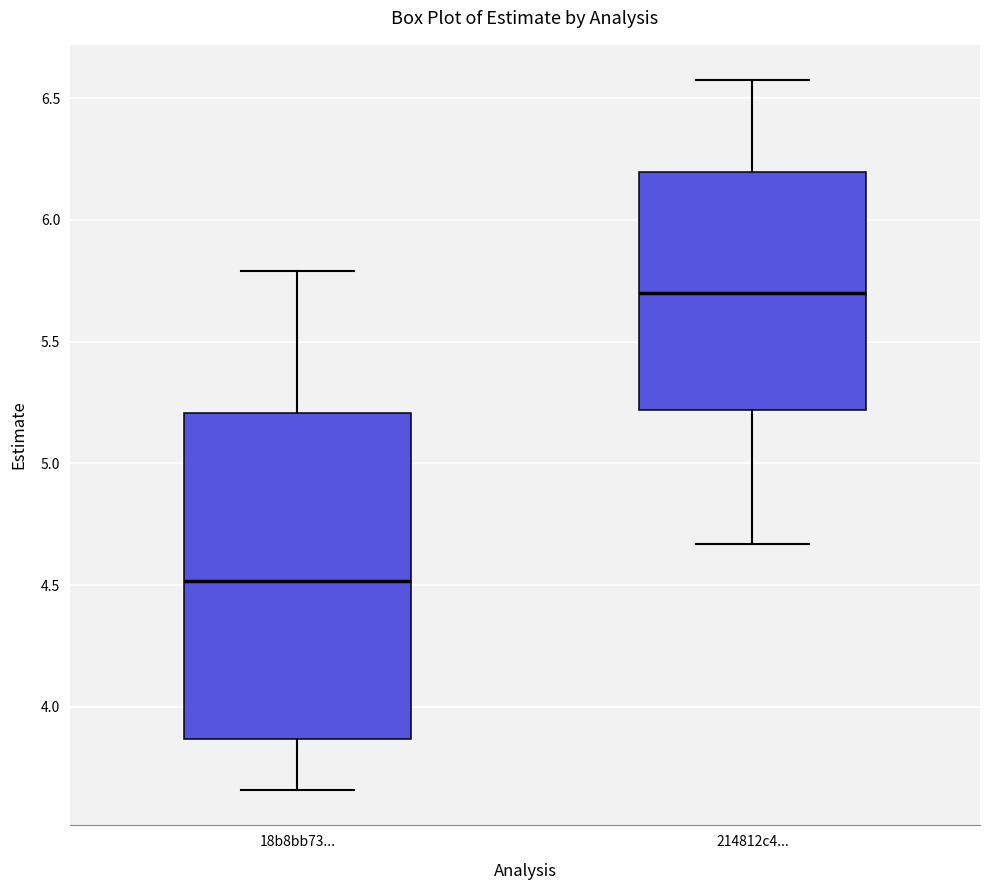

Which box has the lowest median line?

18b8bb73...